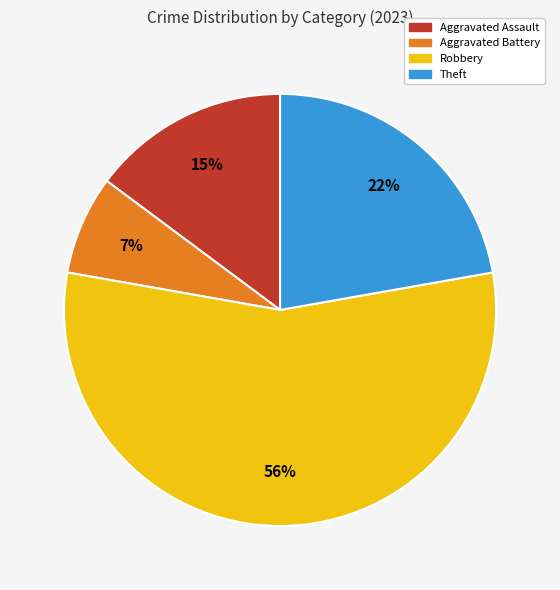

Between Robbery and Theft, which is larger?

Robbery